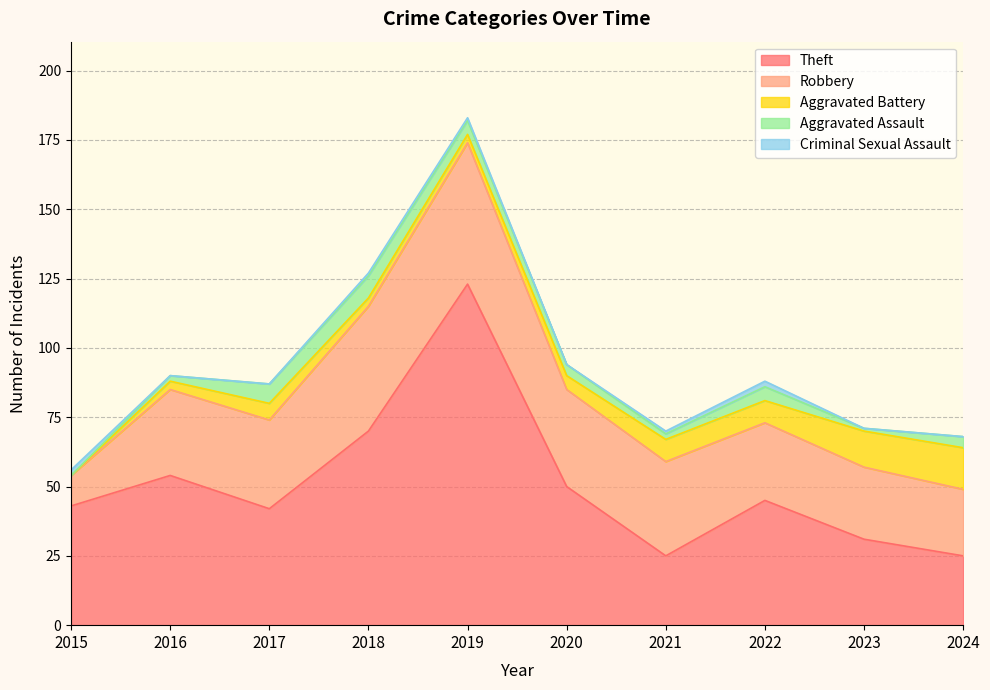

Is it true that Aggravated Assault equals 1 at 2016?

False